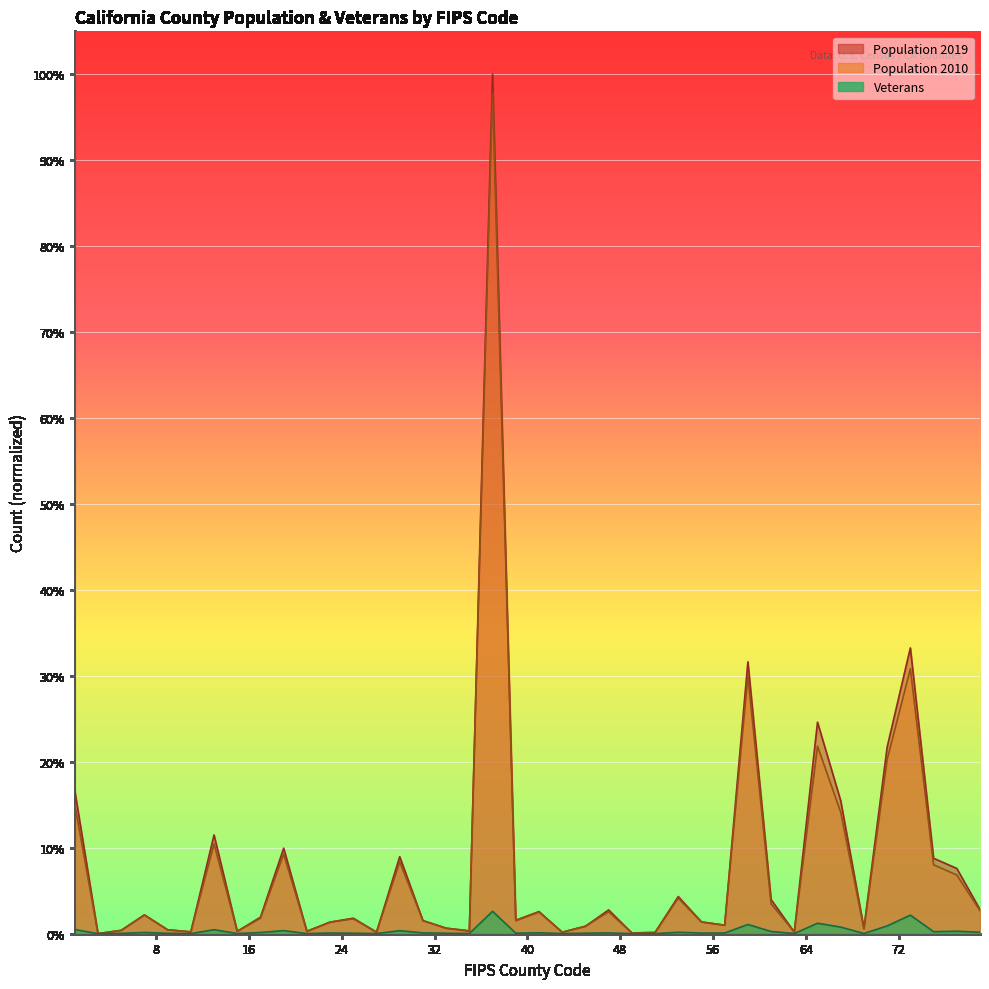

The Population 2010 series shows 0.0 at 57. True or false?

False